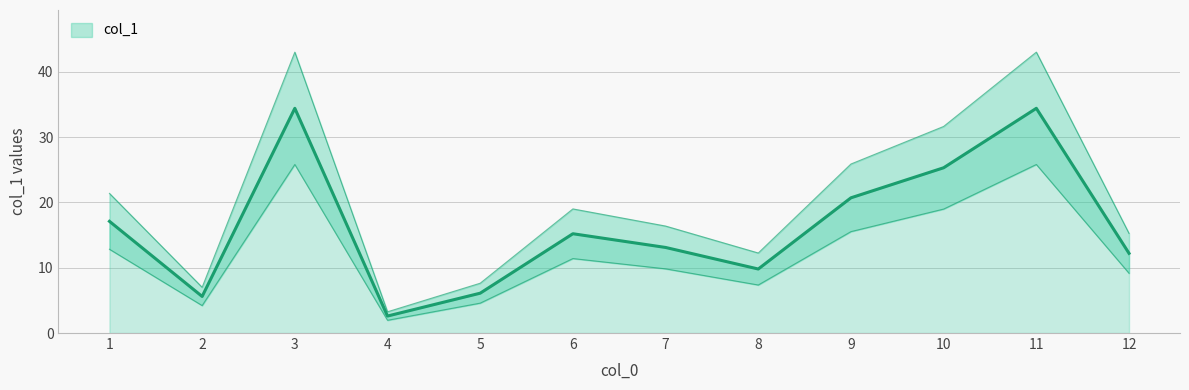

True or false: the data has more than 1 interior local peaks.

True